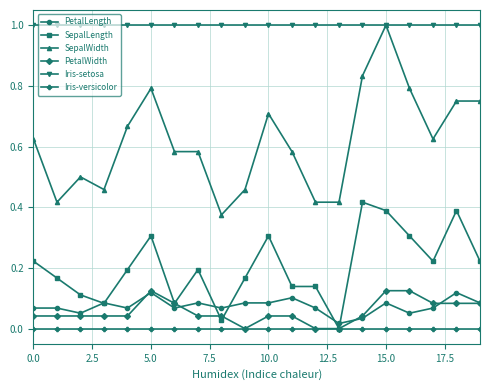

True or false: SepalWidth and PetalLength cross at least once.

False